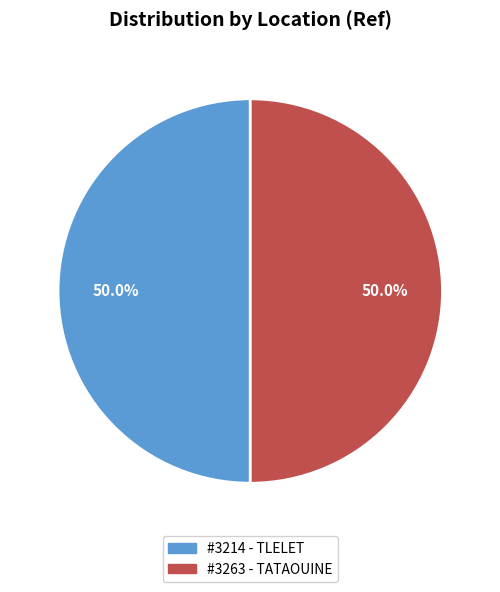

What percentage is NOT represented by #3214 - TLELET?

50.0%